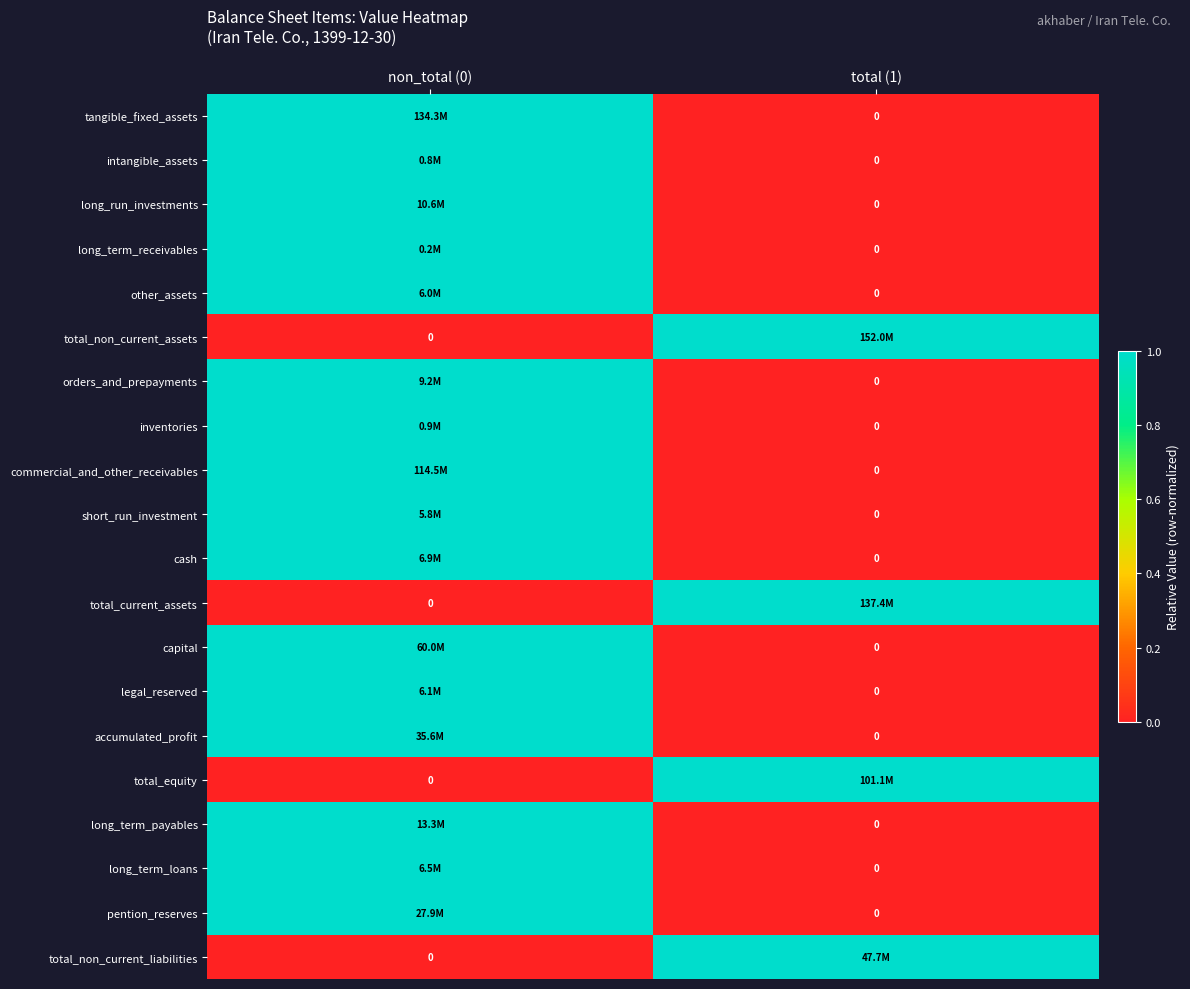

List the labels in order of total_equity value, smallest first.

non_total (0), total (1)